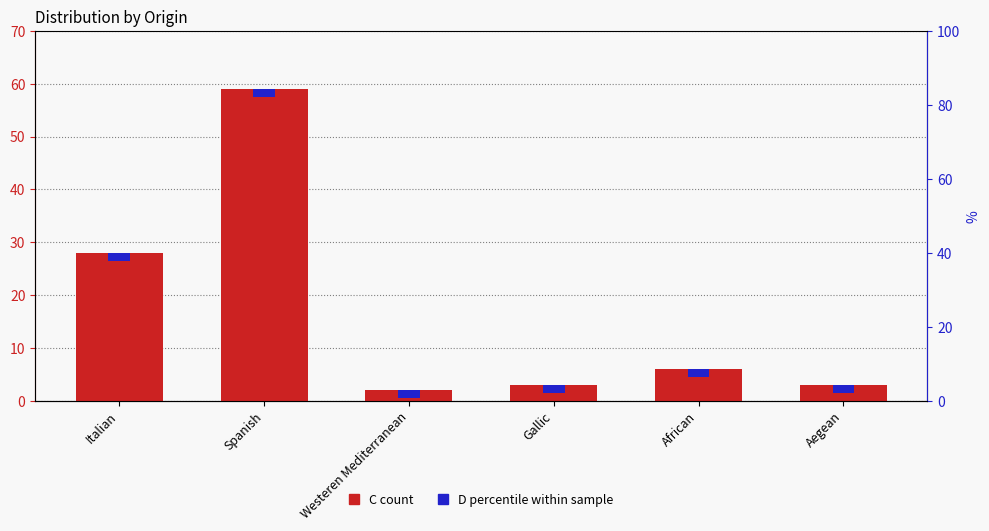

What is the value of the D percentile within sample bar at the 4th from the left?

1.5